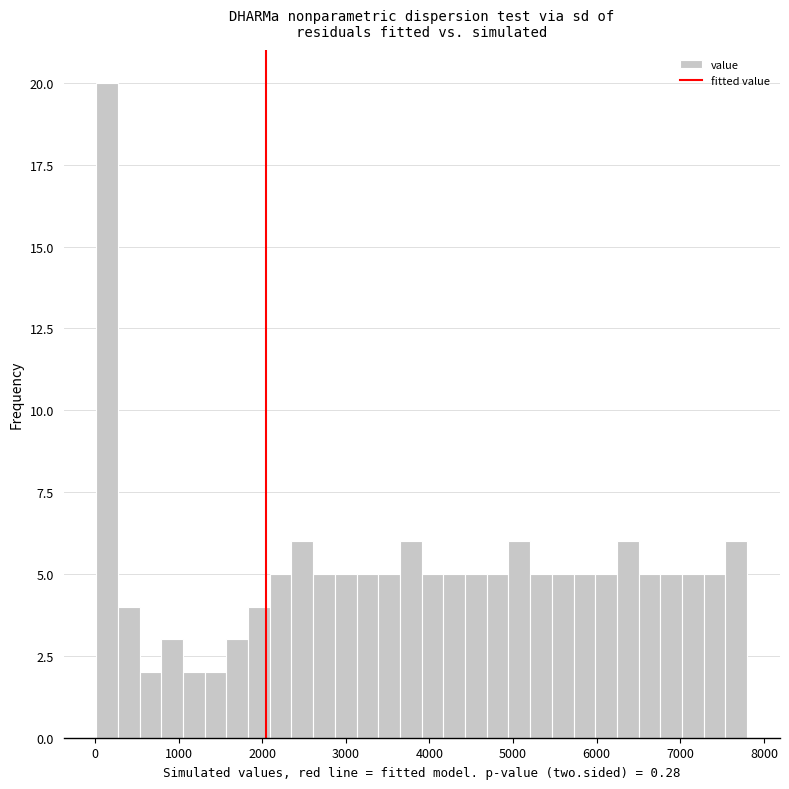

Around what value on the x-axis is the tallest bar? Give the approximate position of its centre, as read against the axis.

100